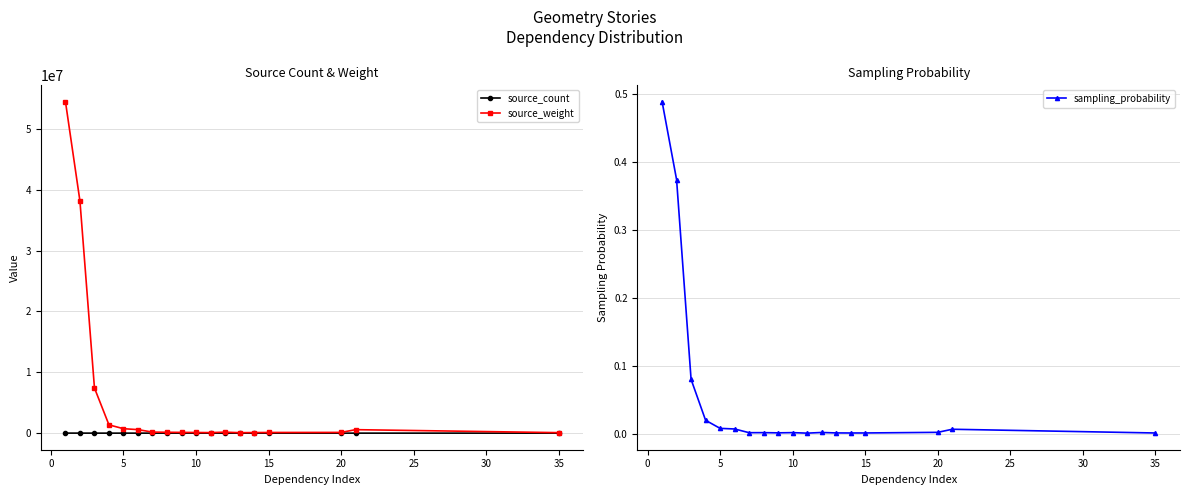

True or false: sampling_probability has more than 0 interior local peaks.

True